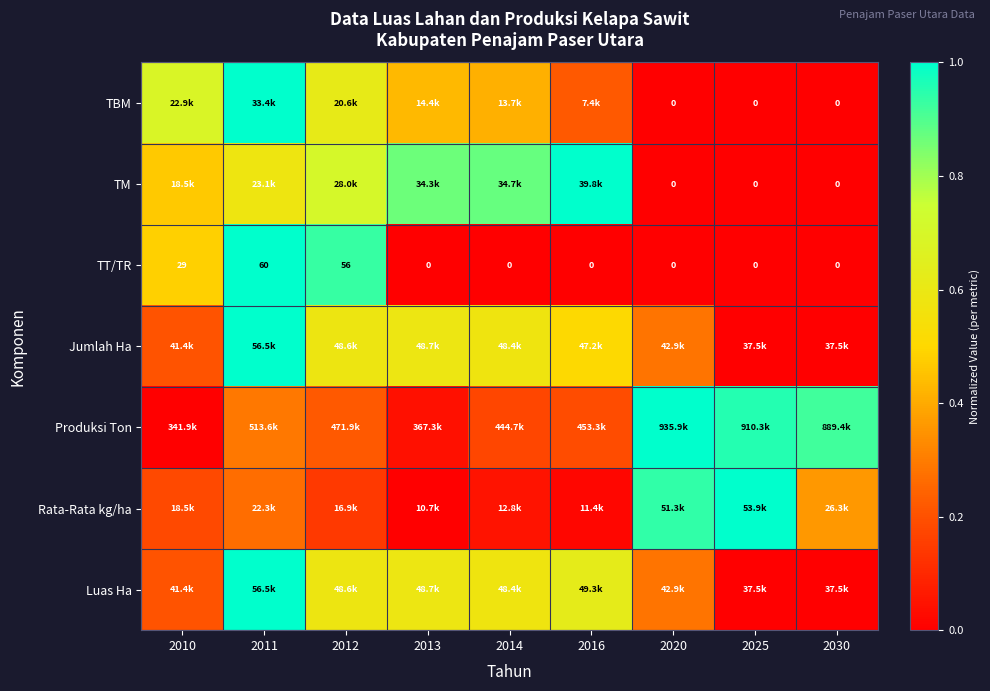

Is it true that TBM equals 1.0 at 2010?

False